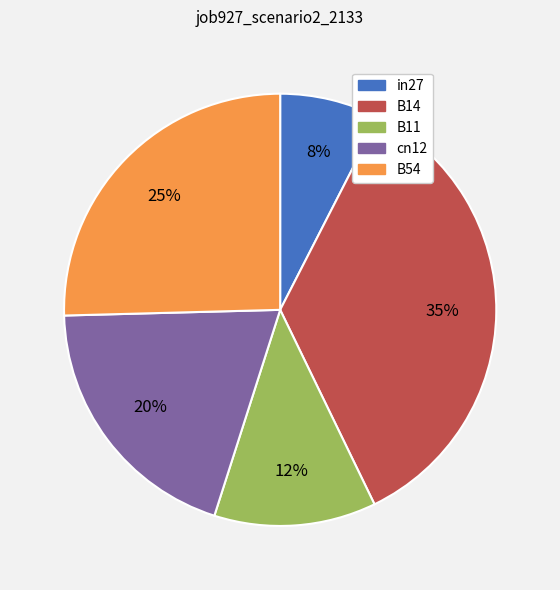

Combined, do in27 and B14 account for over 50%?

No